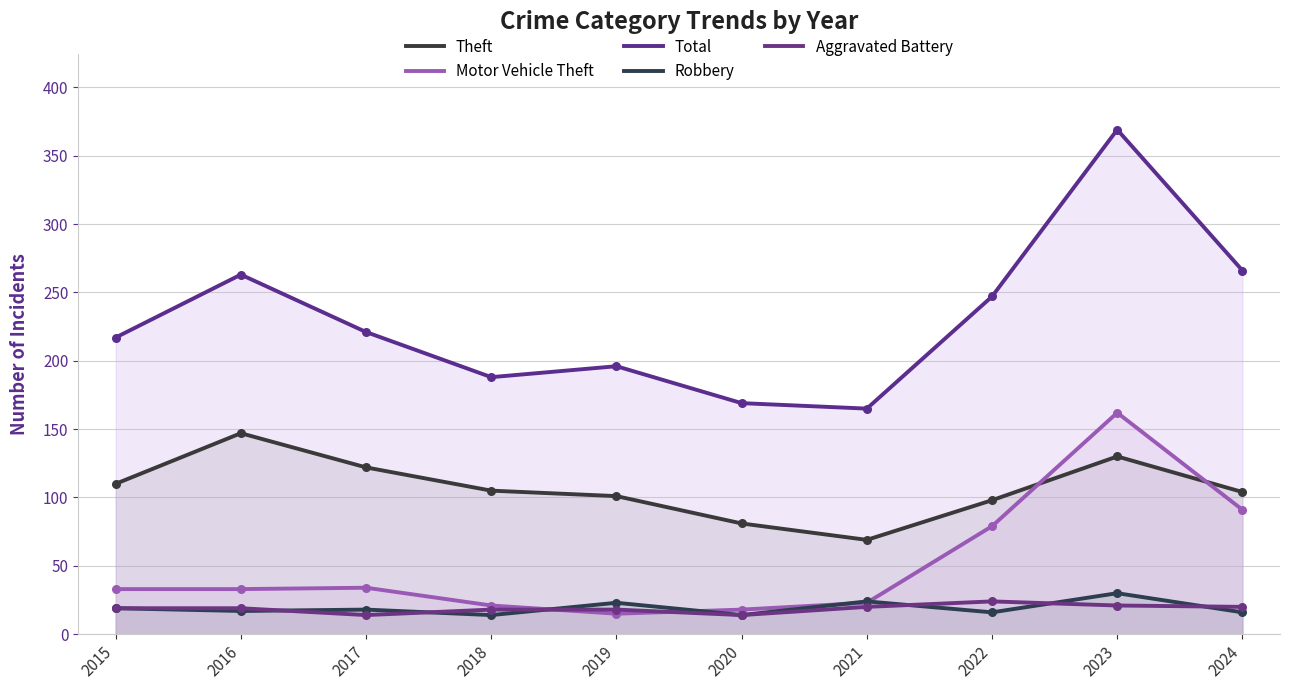

Which series has the largest total across all categories?

Total